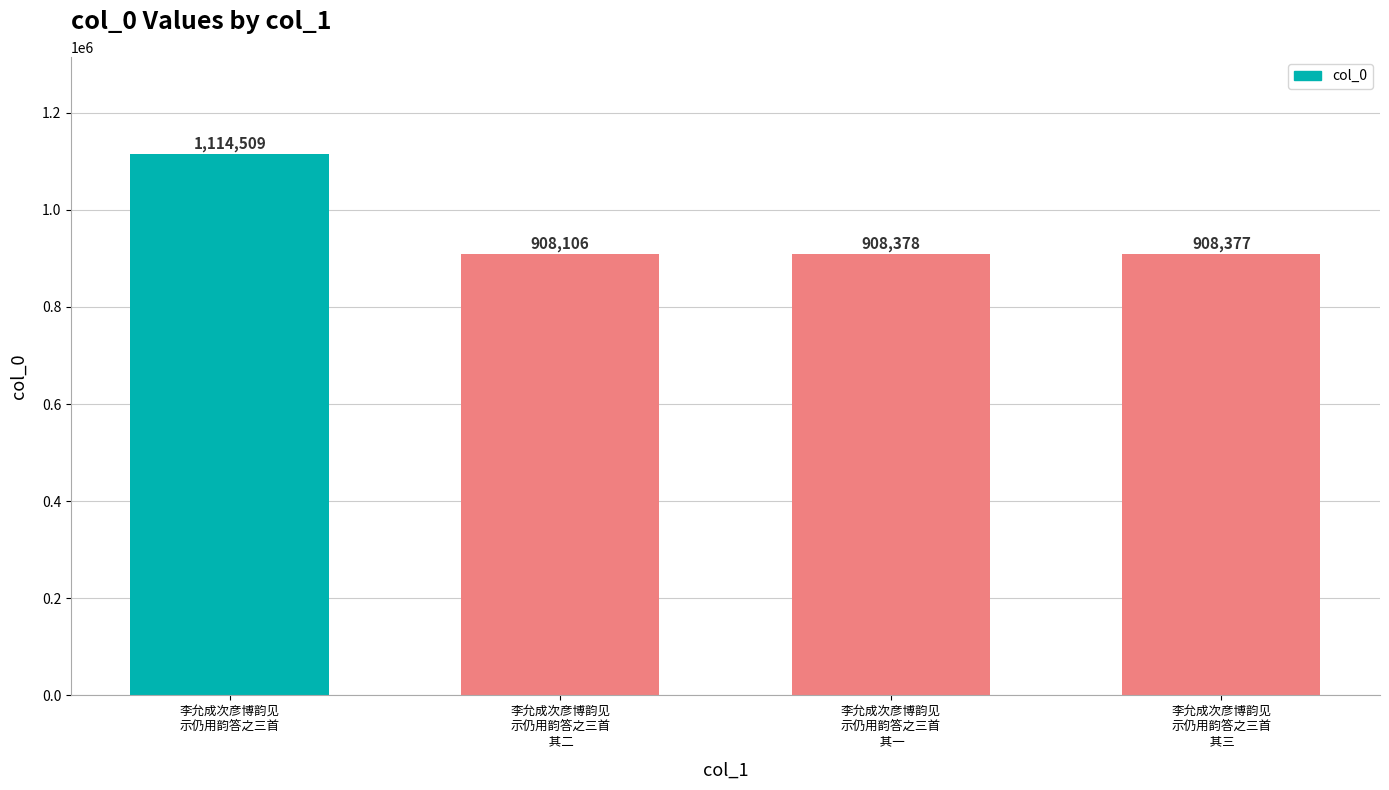

Rank the categories by value from lowest to highest.

李允成次彦博韵见
示仍用韵答之三首
 其二, 李允成次彦博韵见
示仍用韵答之三首
 其三, 李允成次彦博韵见
示仍用韵答之三首
 其一, 李允成次彦博韵见
示仍用韵答之三首